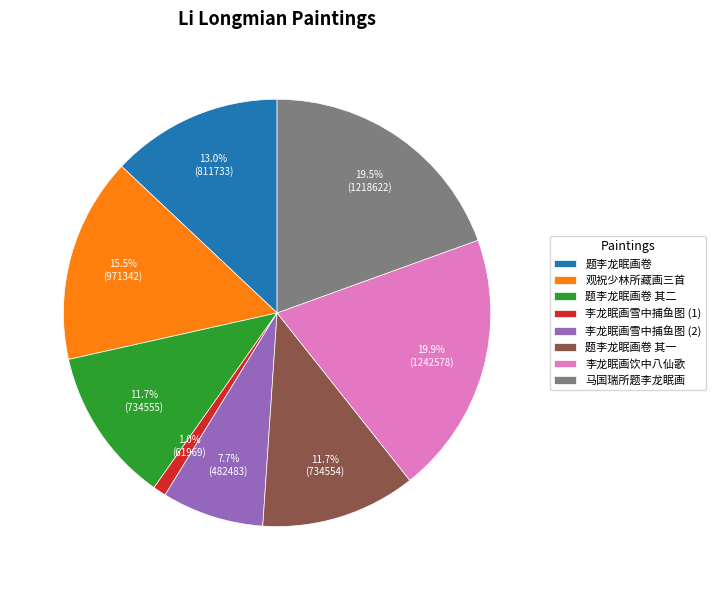

What percentage do 题李龙眠画卷 and 李龙眠画雪中捕鱼图 (2) together represent?

20.7%